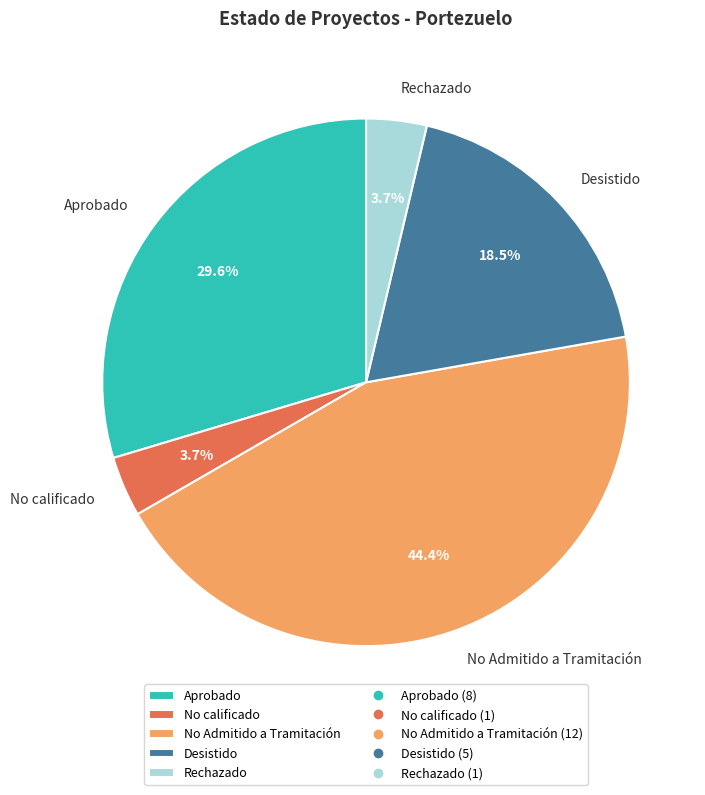

Is it true that Rechazado is 4% of the pie?

True